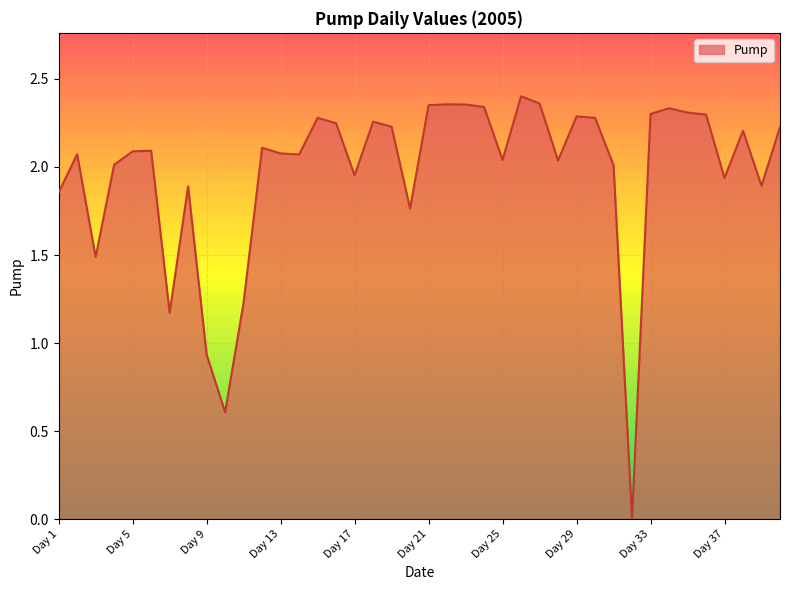

Does the chart display data point markers on the line(s)?

No